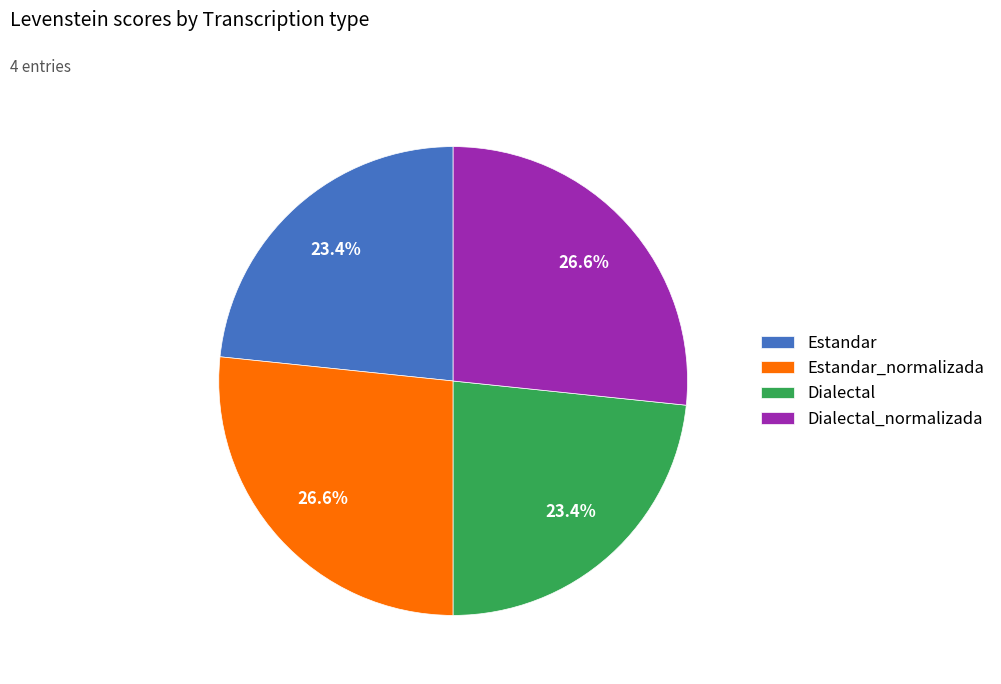

Approximately how many times larger is the value at Estandar_normalizada compared to Dialectal_normalizada?

1.0